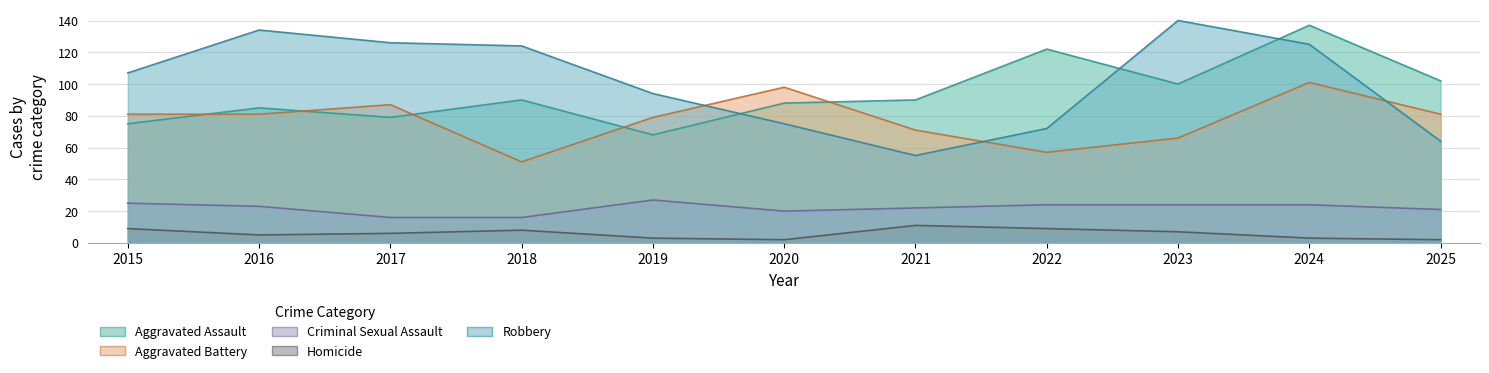

What is the sum of the Robbery values at 2019 and 2016?

228